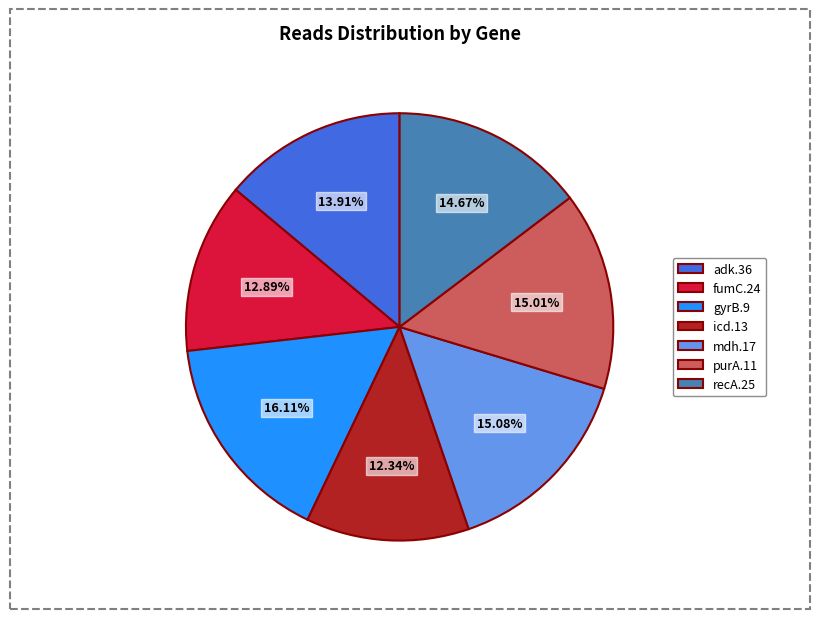

The gyrB.9 slice represents 25% of the pie. True or false?

False